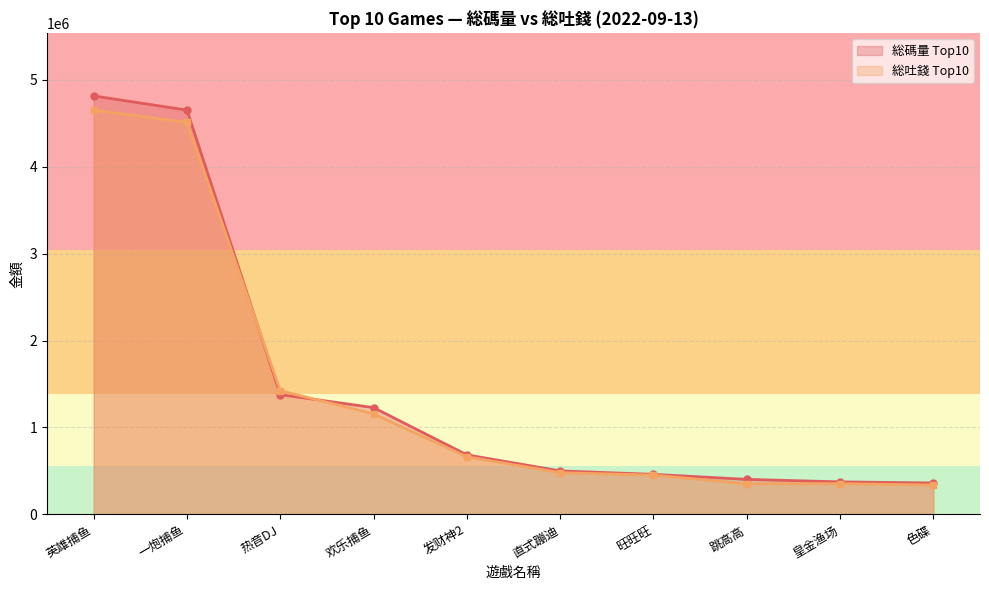

Which has a higher value, 直式蹦迪 or 热音DJ?

热音DJ